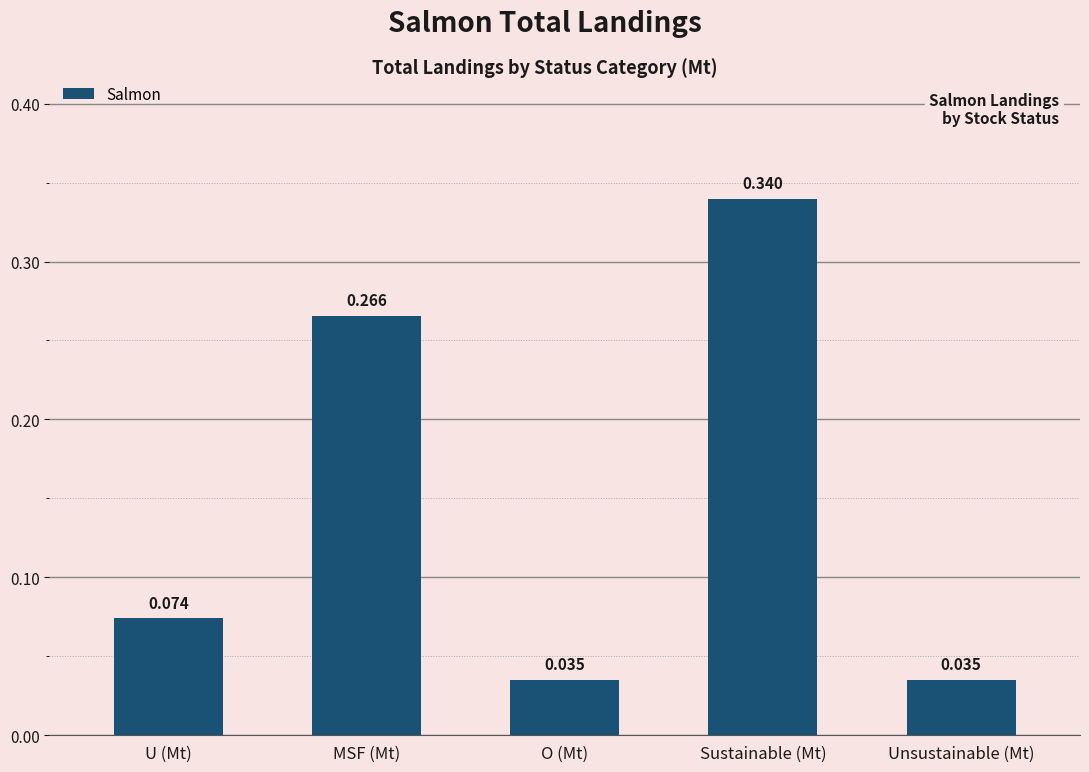

Which has a higher value, Unsustainable (Mt) or U (Mt)?

U (Mt)